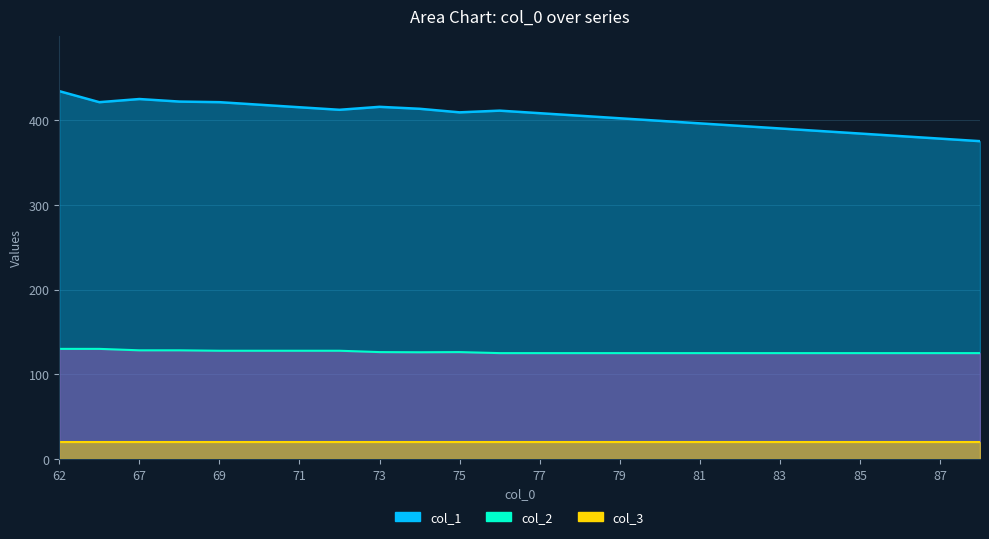

What is the approximate value of col_2 at 66?

130.0